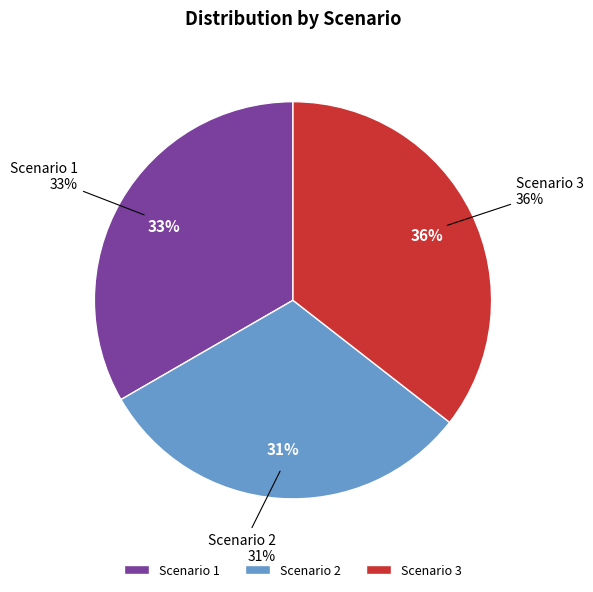

How much of the chart is everything except Scenario 3?

64.5%